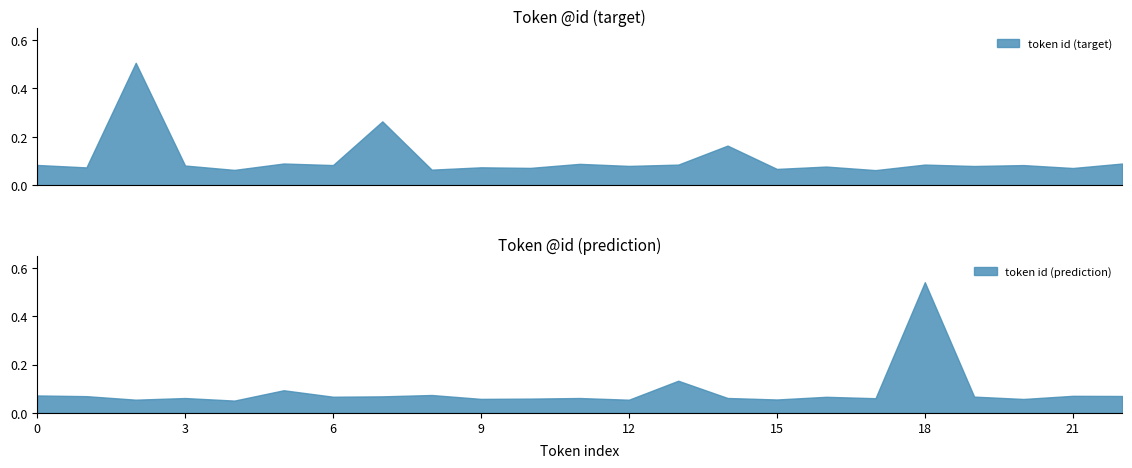

What are all the series names shown in the legend?

token id (target), token id (prediction)